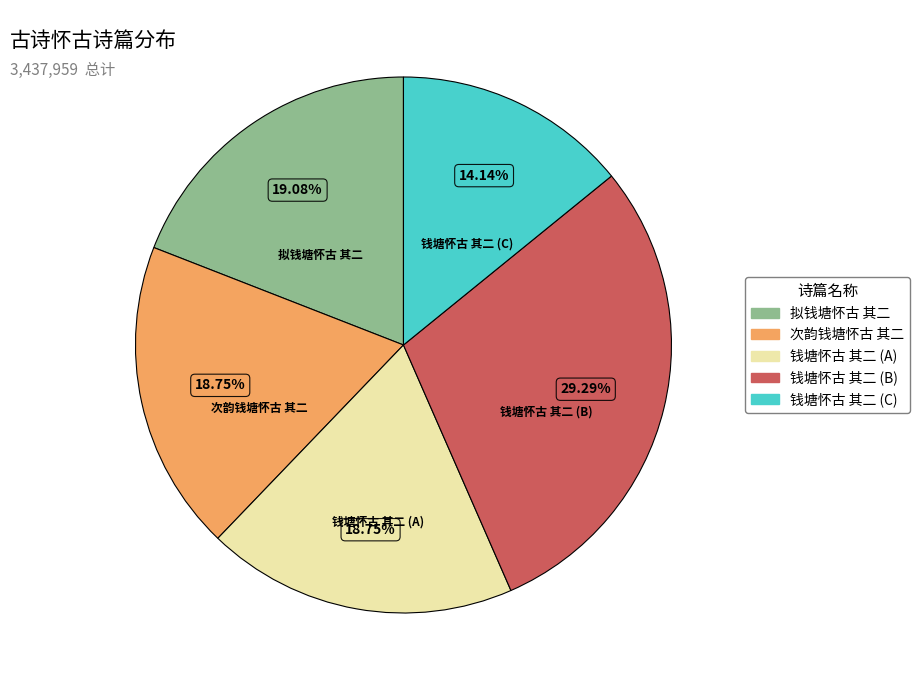

Is there a majority slice in this chart?

No